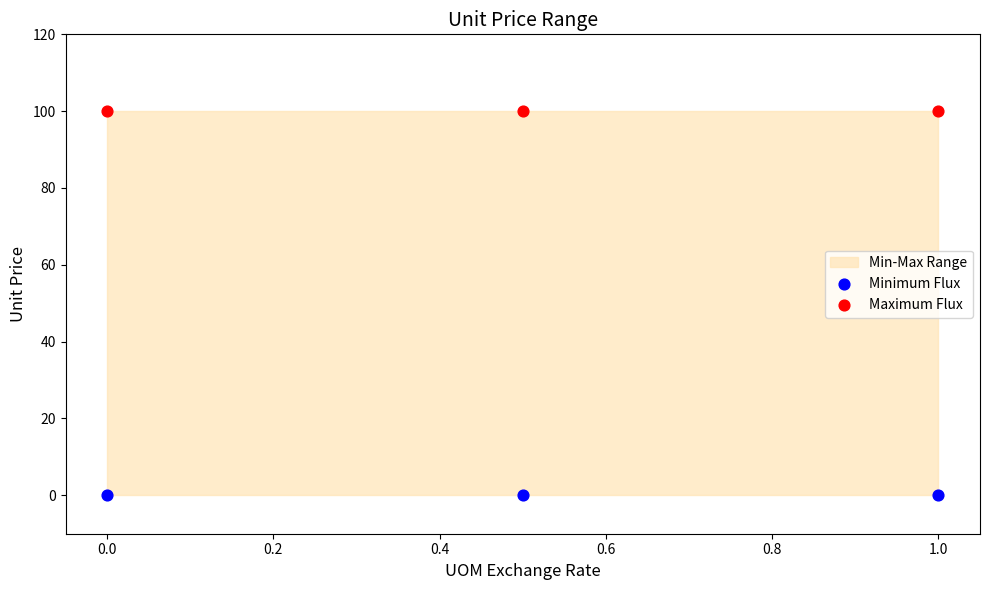

Across all data points, what is the average Y value?

50